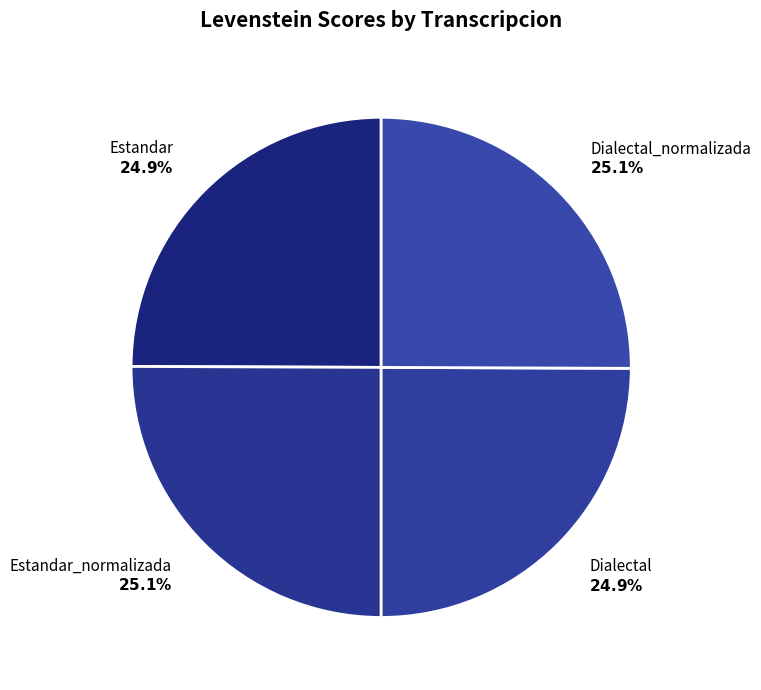

Does Dialectal represent more than half of the total?

No